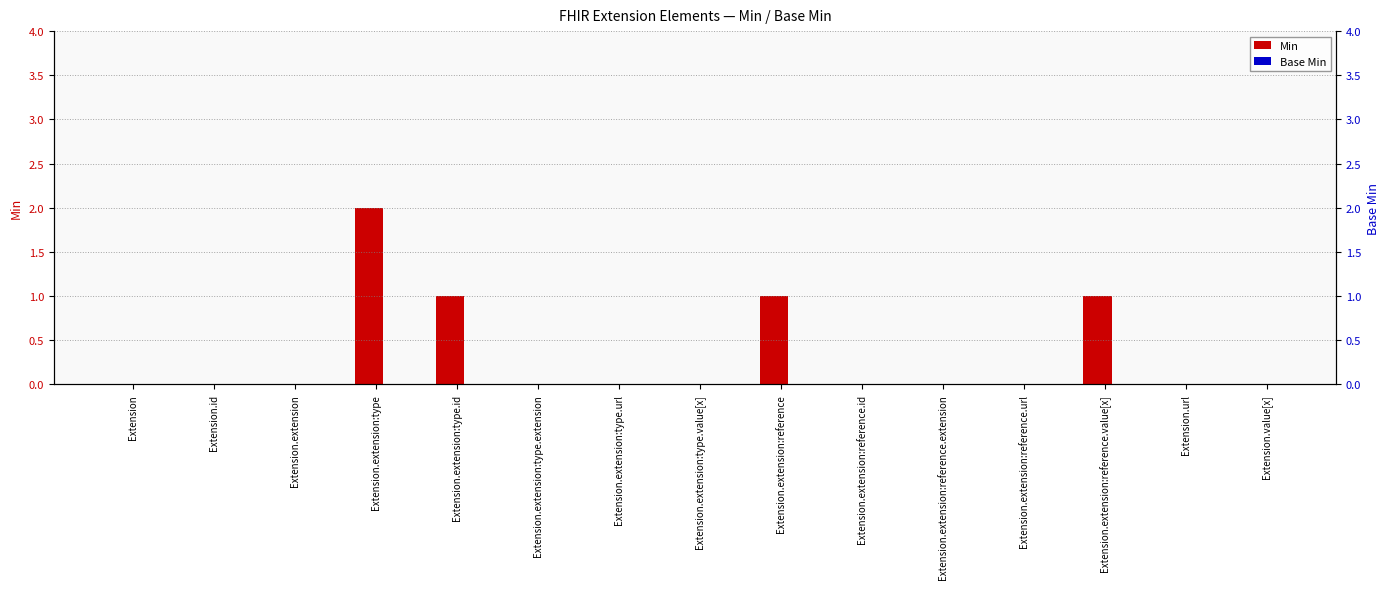

True or false: Min has a value of 4 at Extension.extension:type.

False